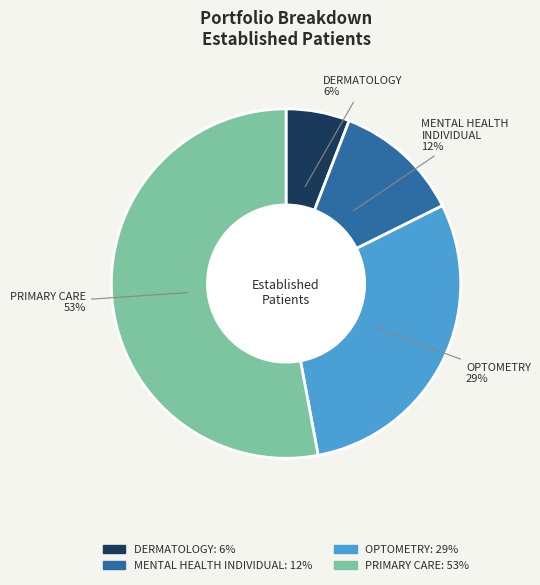

To the nearest percent, what portion does PRIMARY CARE represent?

53%